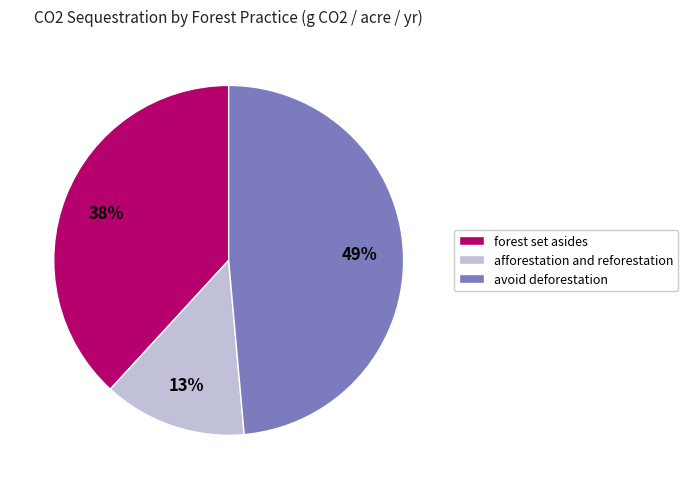

True or false: afforestation and reforestation accounts for 13% of the total.

True